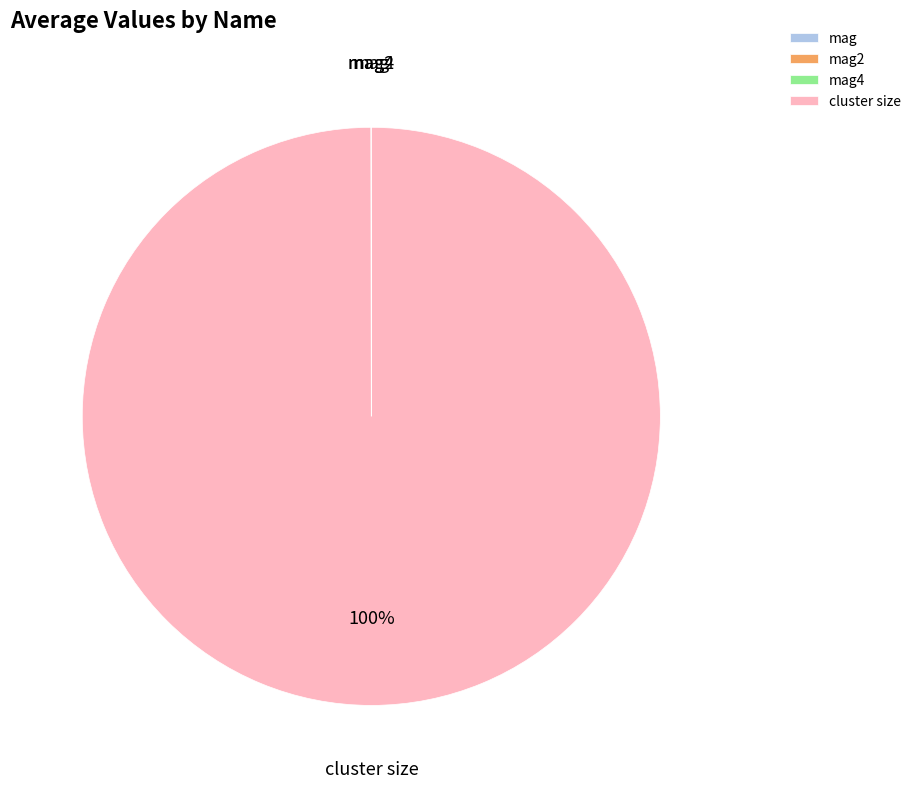

To the nearest percent, what is the average slice percentage?

25%